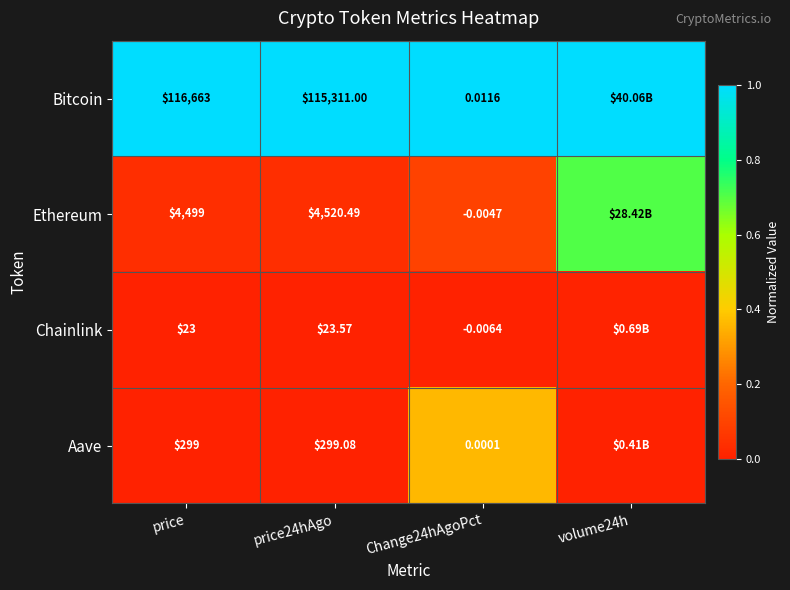

At price, list the series in order from largest to smallest.

Bitcoin, Ethereum, Aave, Chainlink